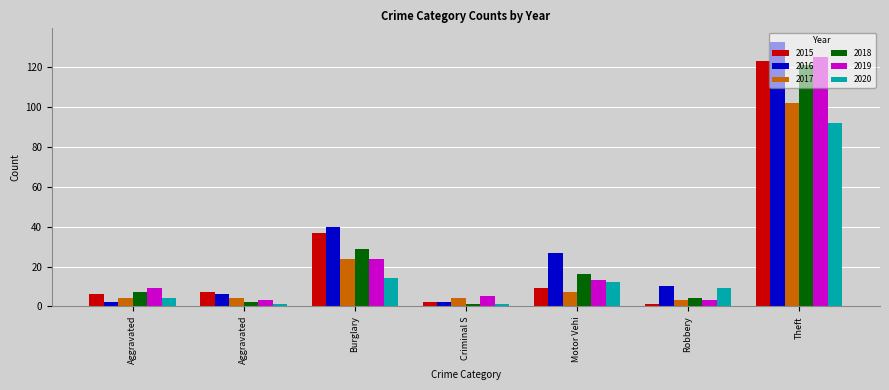

How many data points in 2019 are less than 9?

3